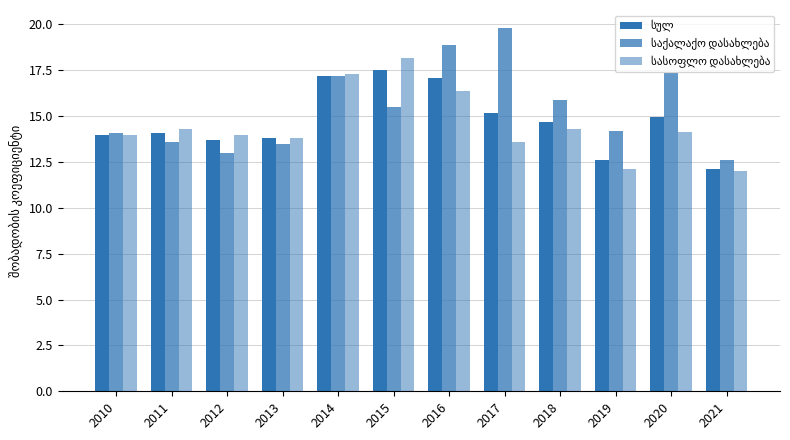

Reading left to right, extract all data points from this chart.

სულ: 14.0	14.1	13.7	13.8	17.2	17.5	17.1	15.2	14.7	12.6	15.0	12.1
საქალაქო დასახლება: 14.1	13.6	13.0	13.5	17.2	15.5	18.9	19.8	15.9	14.2	17.4	12.6
სასოფლო დასახლება: 14.0	14.3	14.0	13.8	17.3	18.2	16.4	13.6	14.3	12.1	14.2	12.0